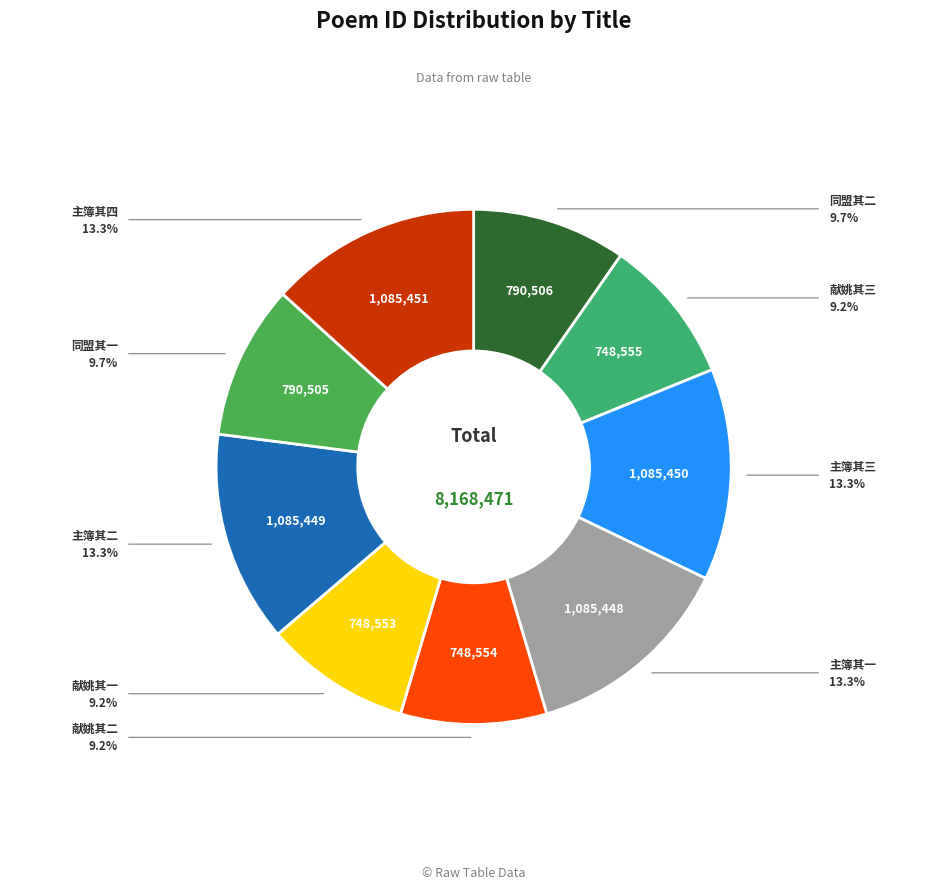

Count the number of slices in the pie.

9